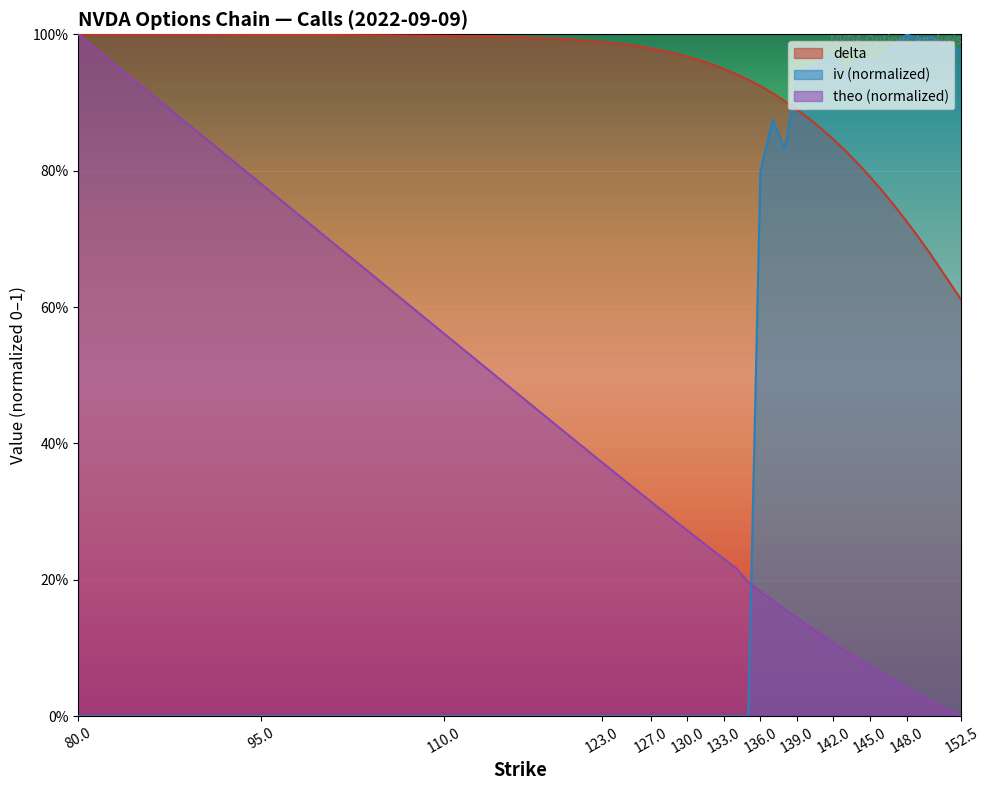

What is the difference between the second highest and minimum values in the theo series?

0.9